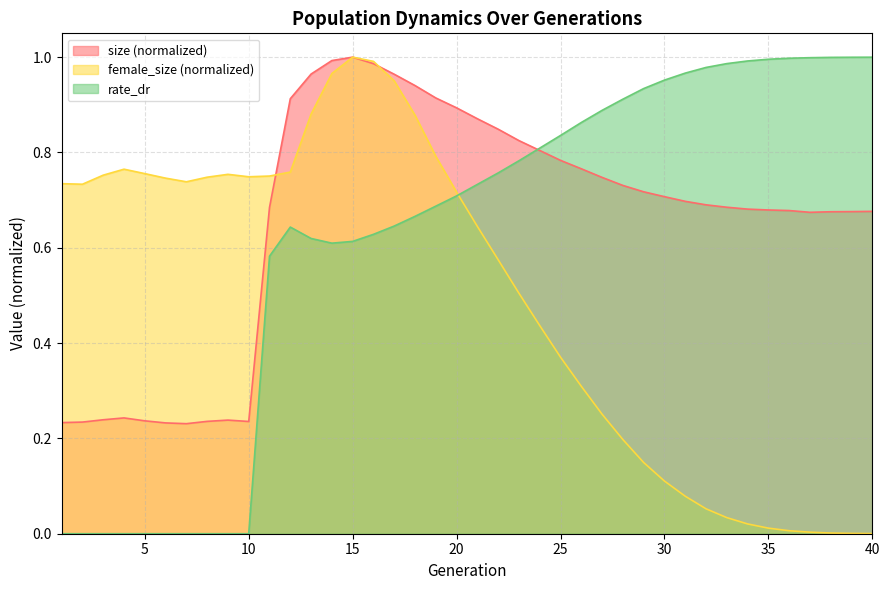

The value of size at 20 is 1.2. True or false?

False